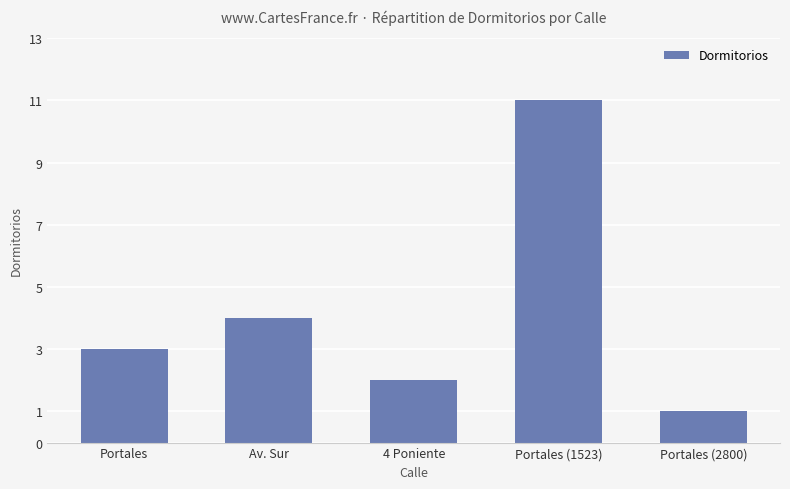

Are the bars horizontal?

No